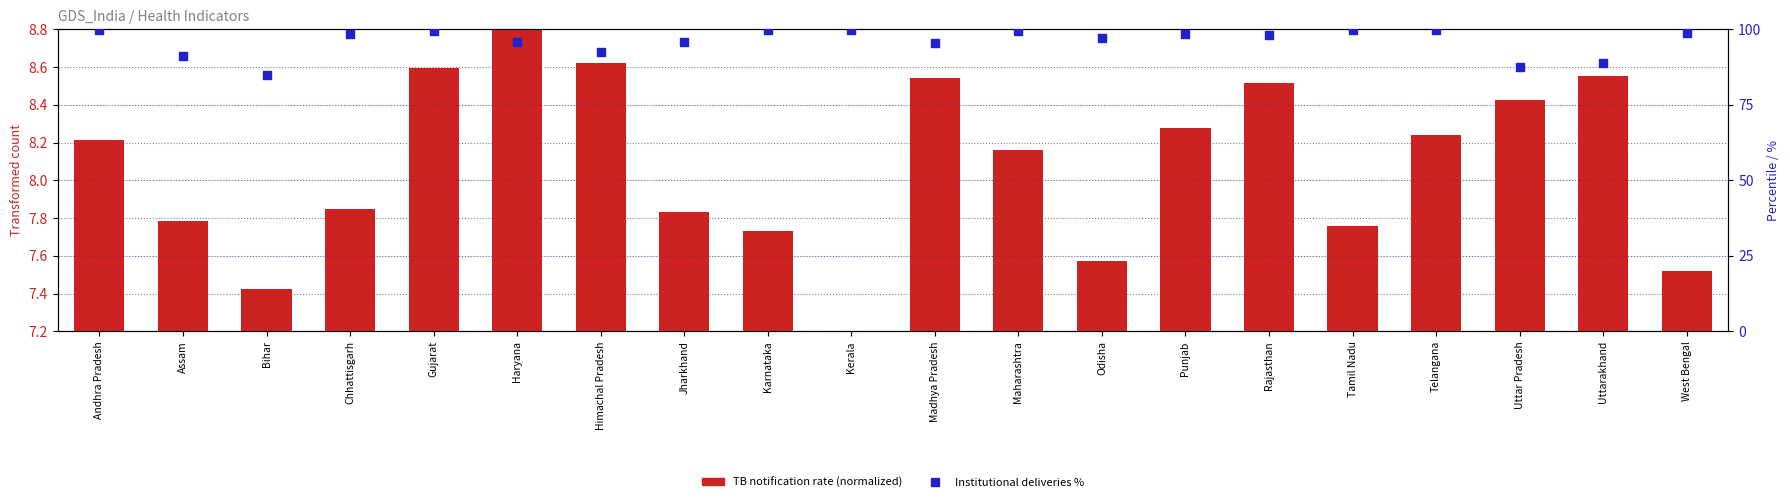

At how many categories does at least one series exceed 14?

20